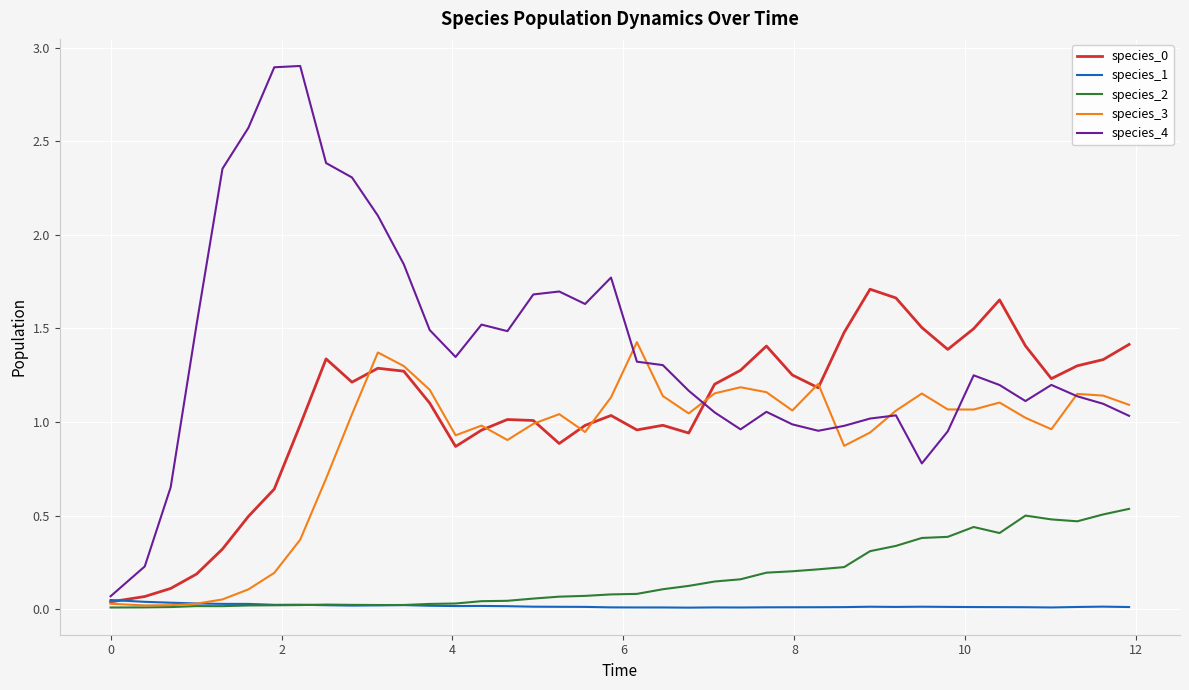

What is the greatest value displayed?

2.9